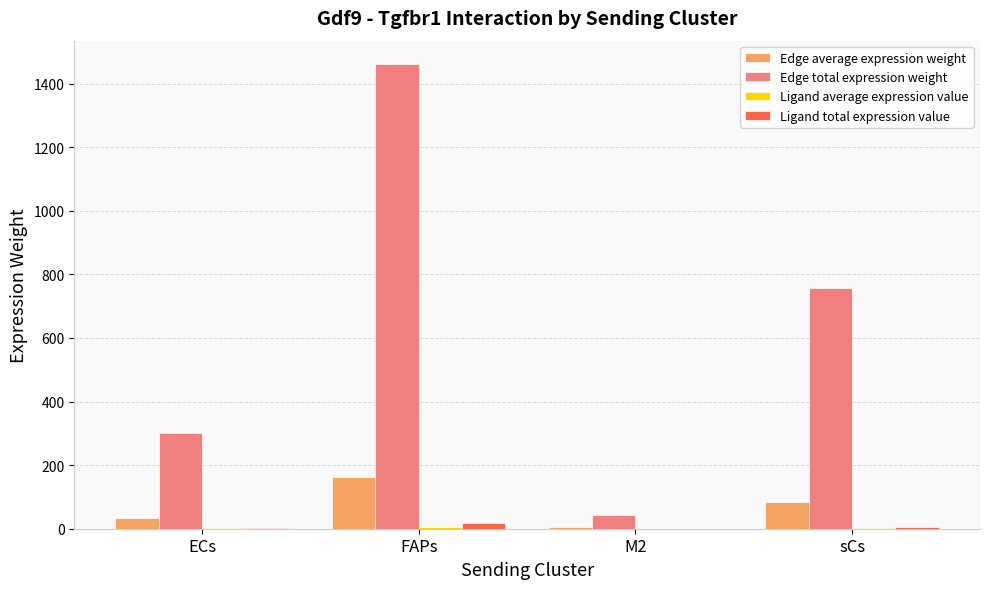

At which category does the chart reach its peak across all series?

FAPs